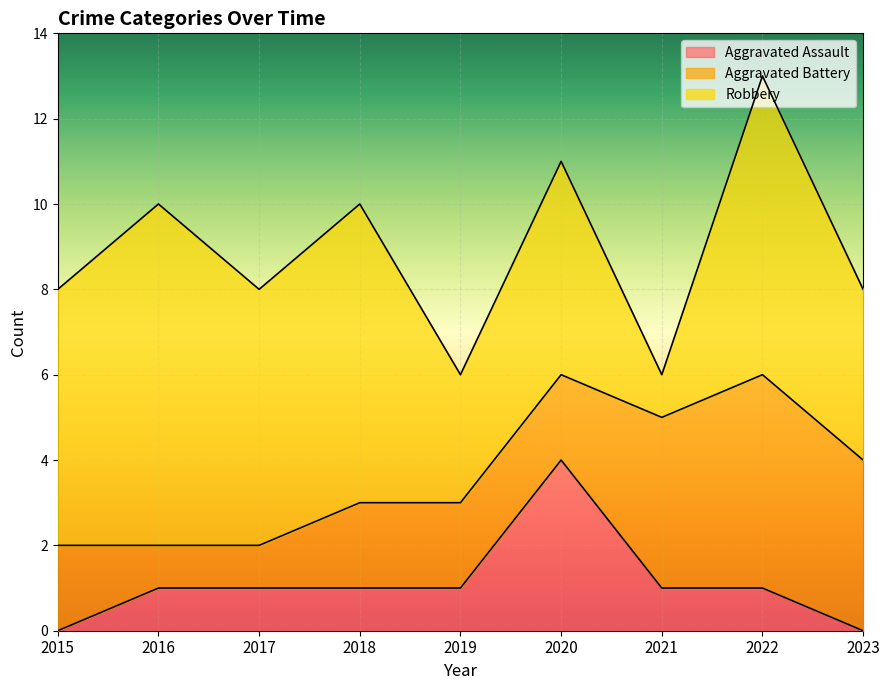

List the series in order of their overall mean, lowest first.

Aggravated Assault, Aggravated Battery, Robbery